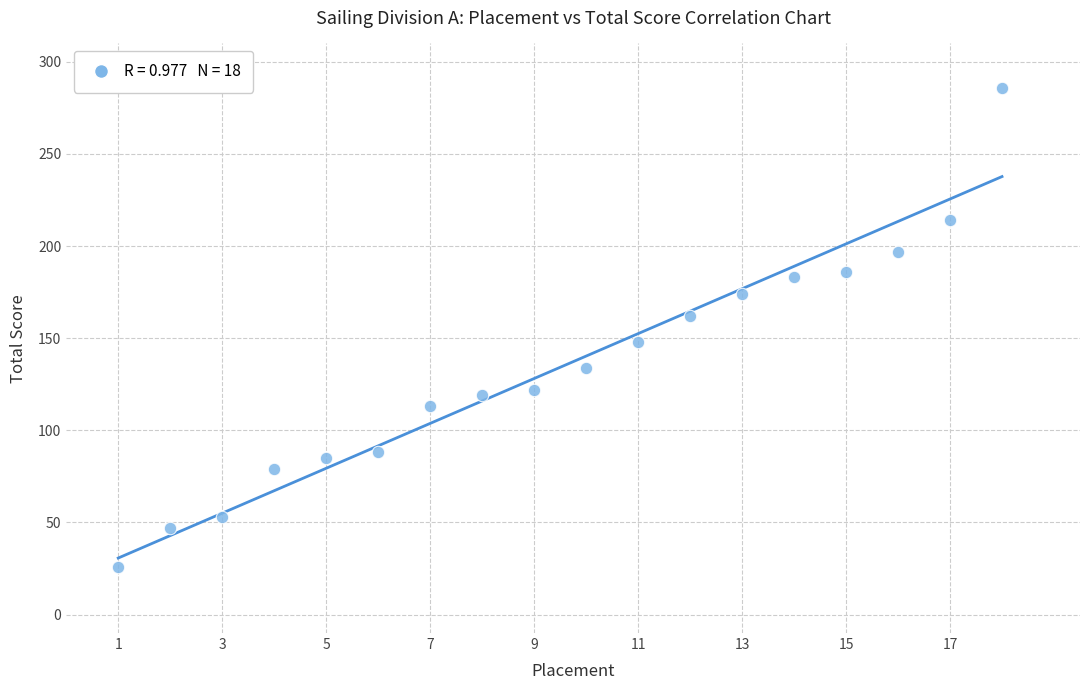

What is the range of X values (max minus min)?

17